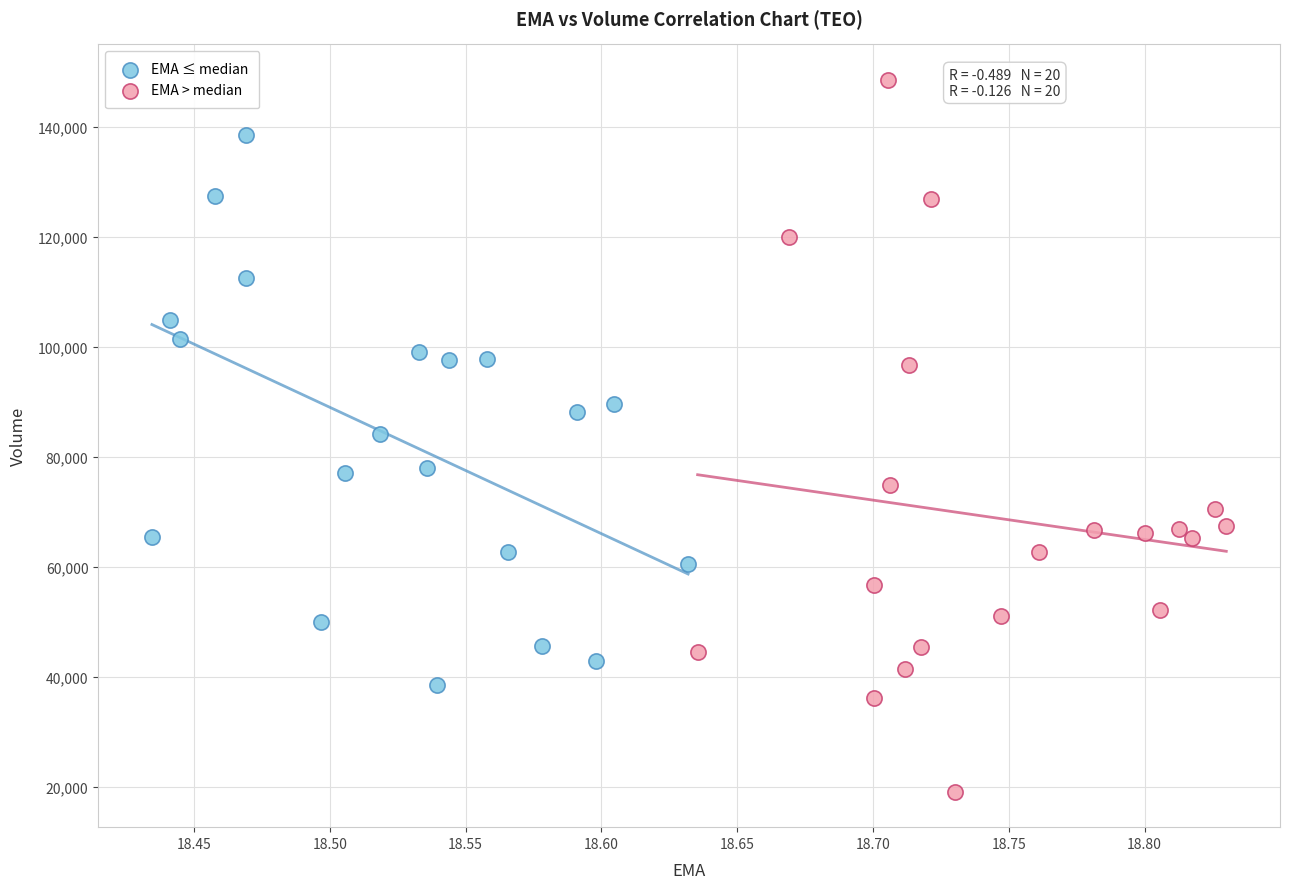

Which series contains the highest Y value?

EMA > median